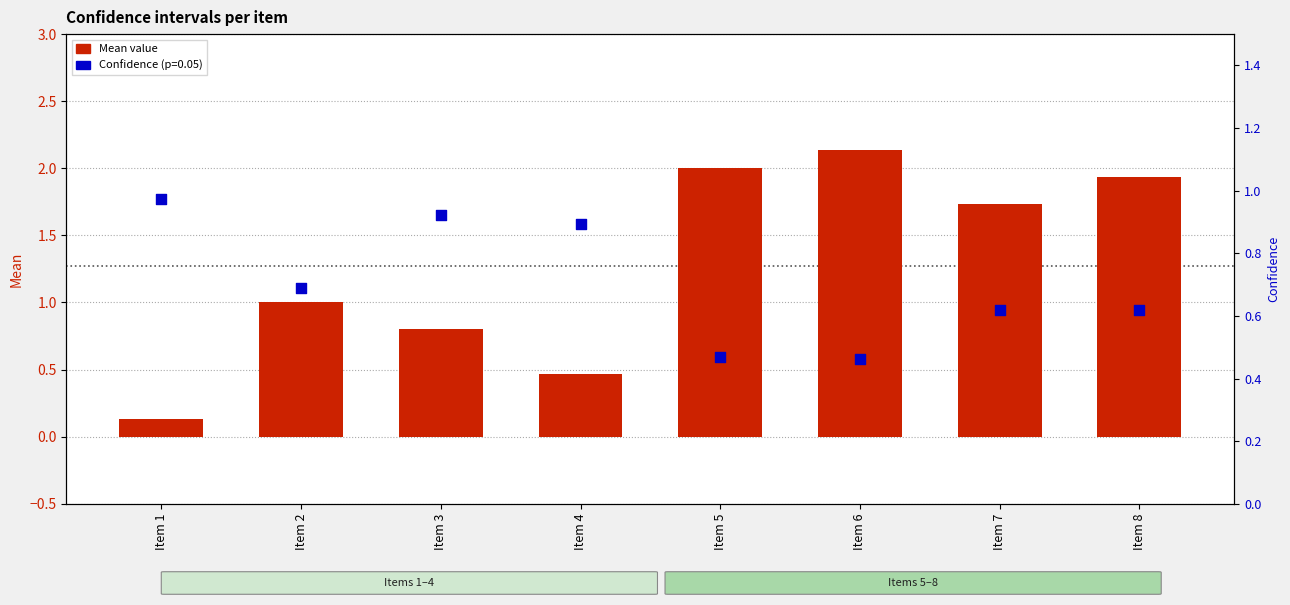

What is the change in value from Item 3 to Item 7?

+0.9